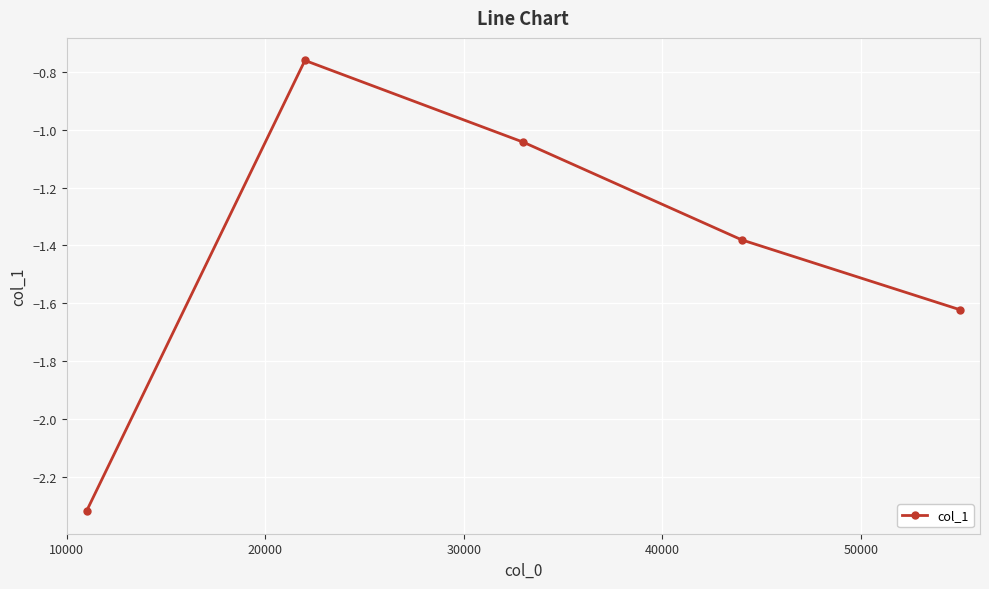

How many series are shown in this chart?

1